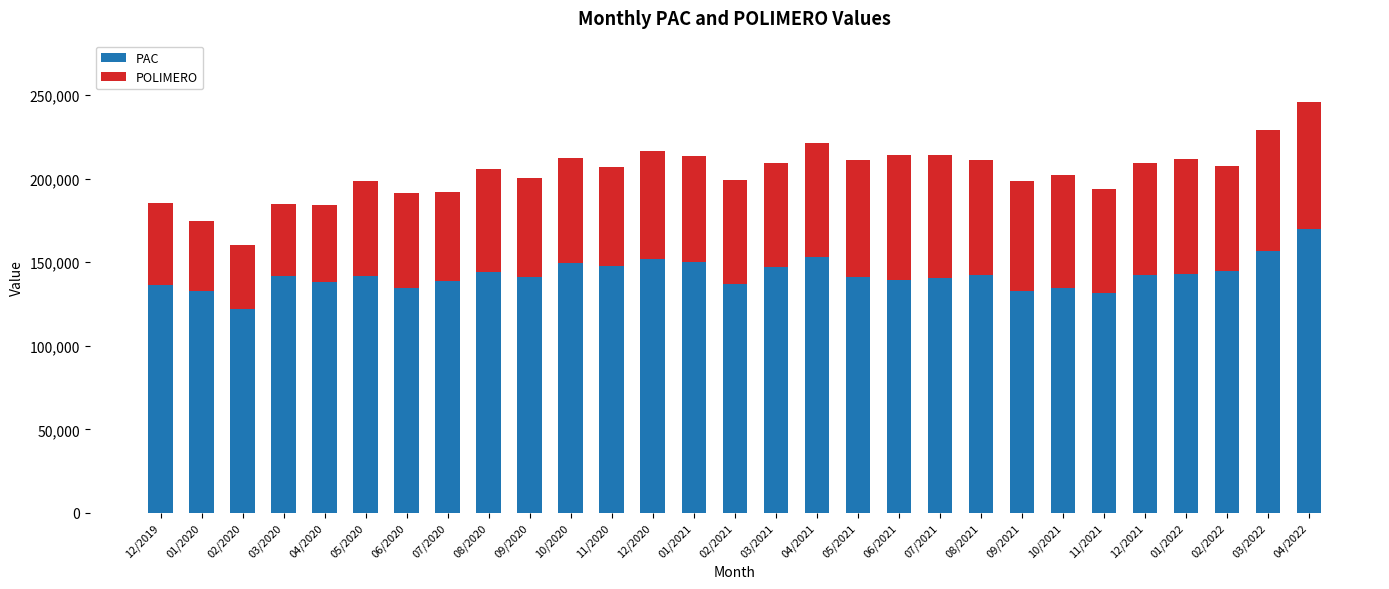

What is the difference between the maximum and minimum values in the PAC series?

47729